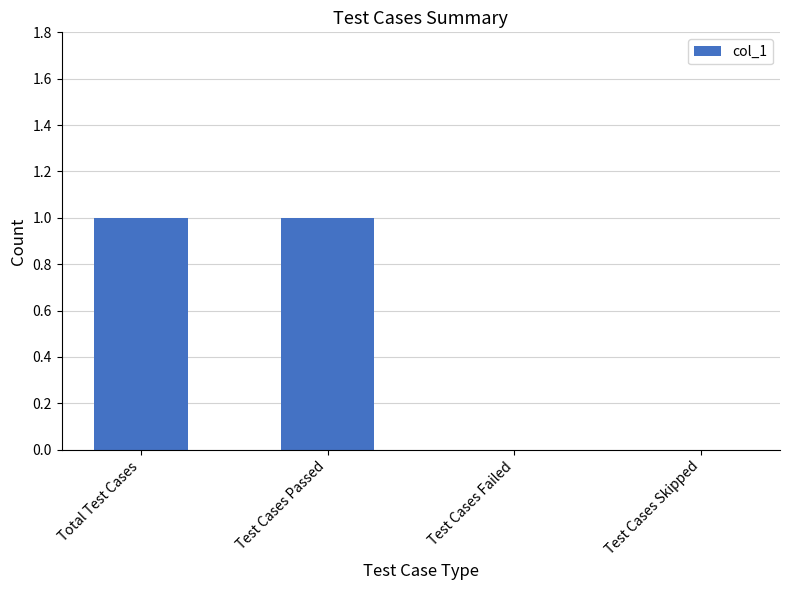

Count the number of data series in this chart.

1